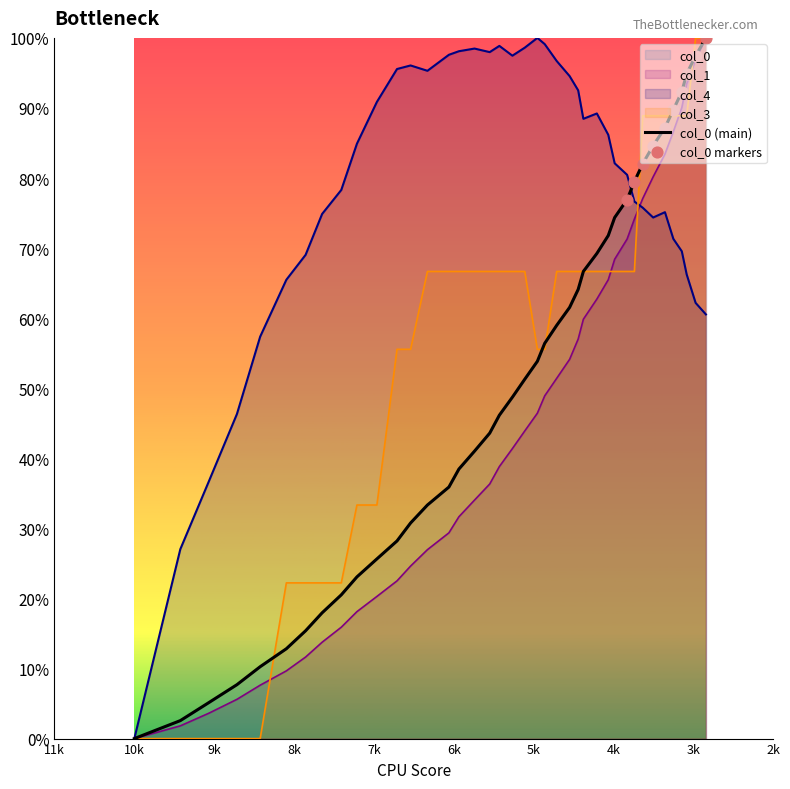

Is the value of col_3 at 21 greater than the value of col_1 at 9k?

Yes